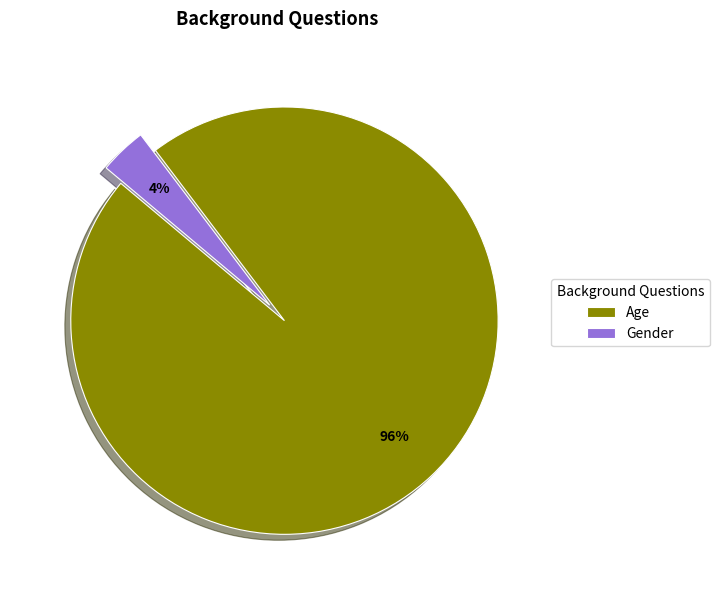

True or false: Age accounts for 96% of the total.

True